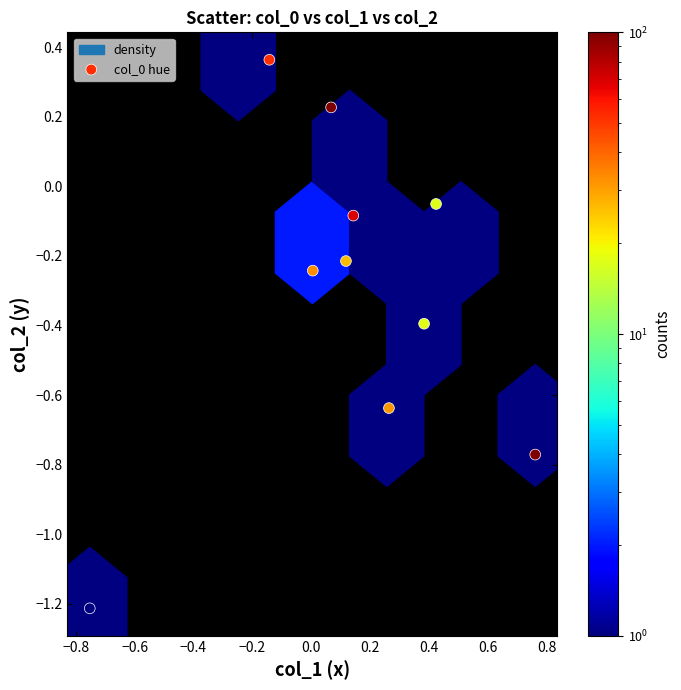

What is the range of X values (max minus min)?

1.5